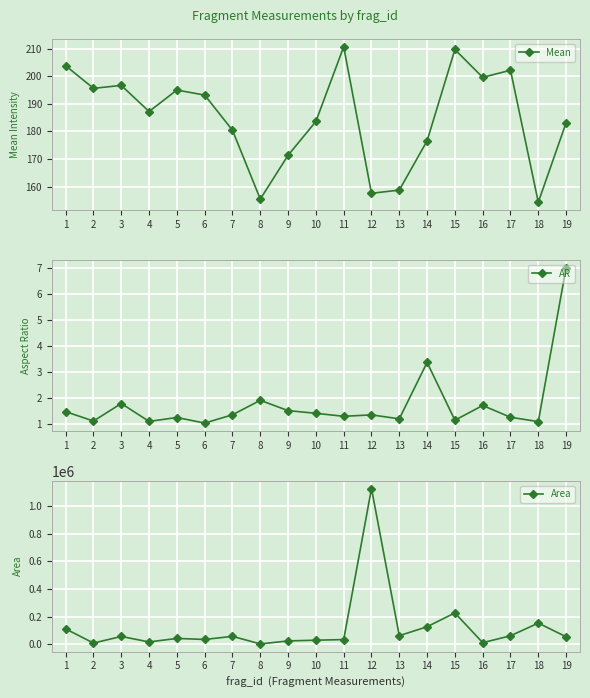

What is the difference between the highest and lowest values at 19?

55529.0